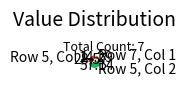

Is Row 5, Col 2 the majority of the pie?

Yes